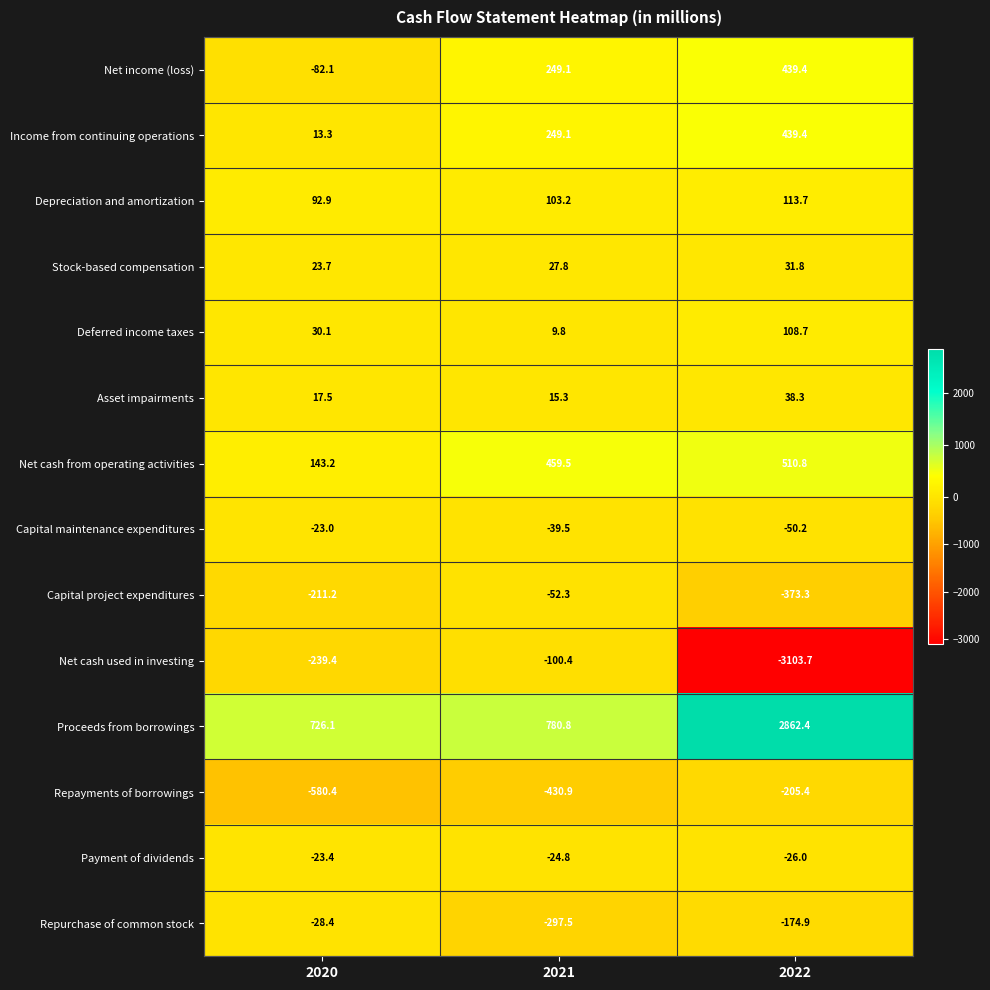

The Payment of dividends series shows -30.8 at 2020. True or false?

False